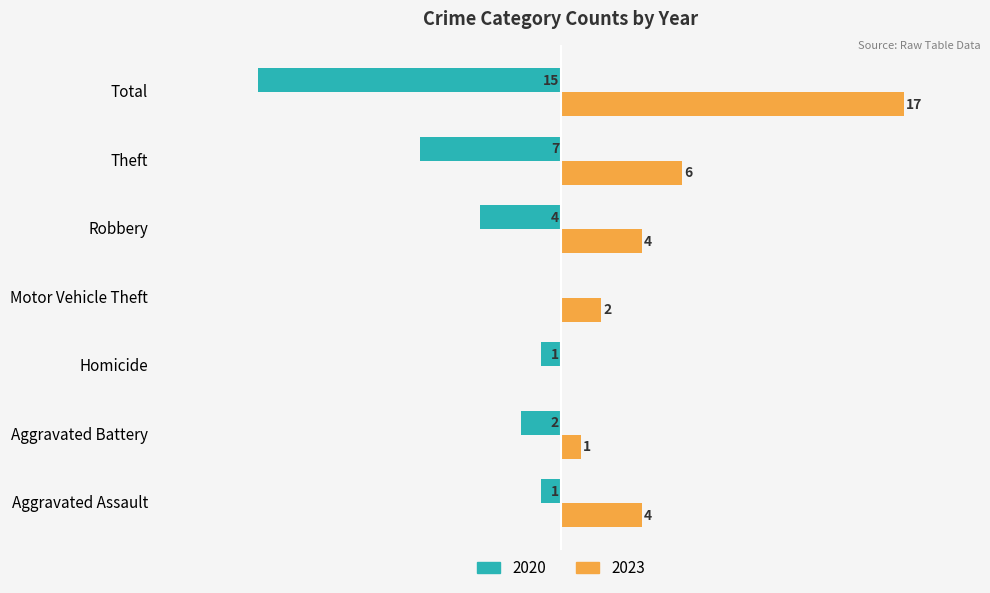

At which category does the chart reach its peak across all series?

Total